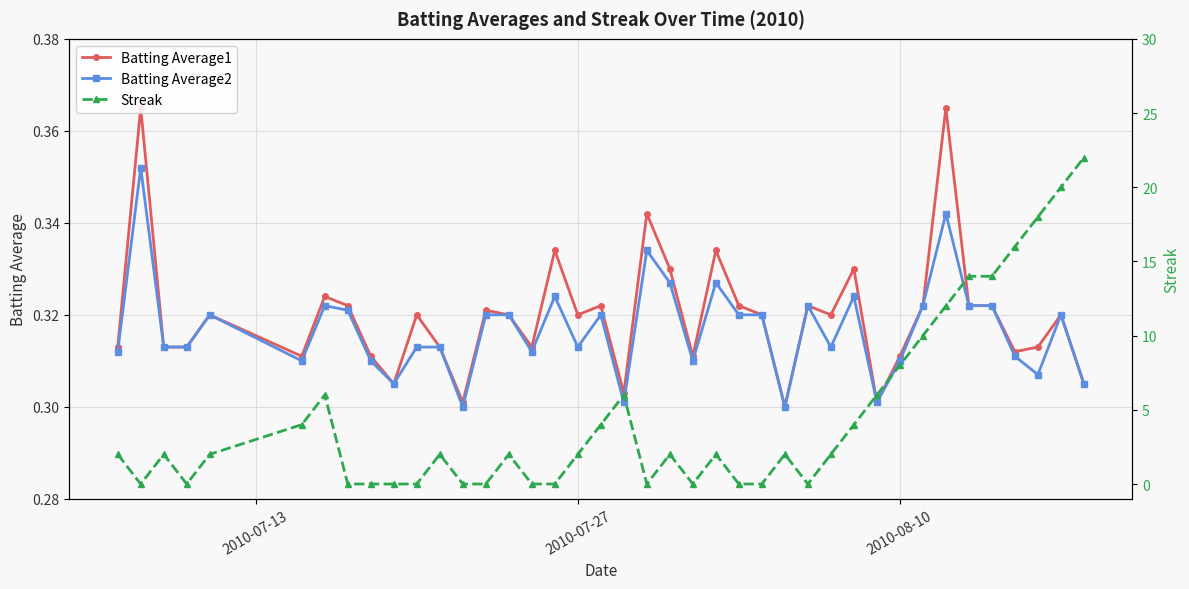

What is the sum of all Streak values?

184.0